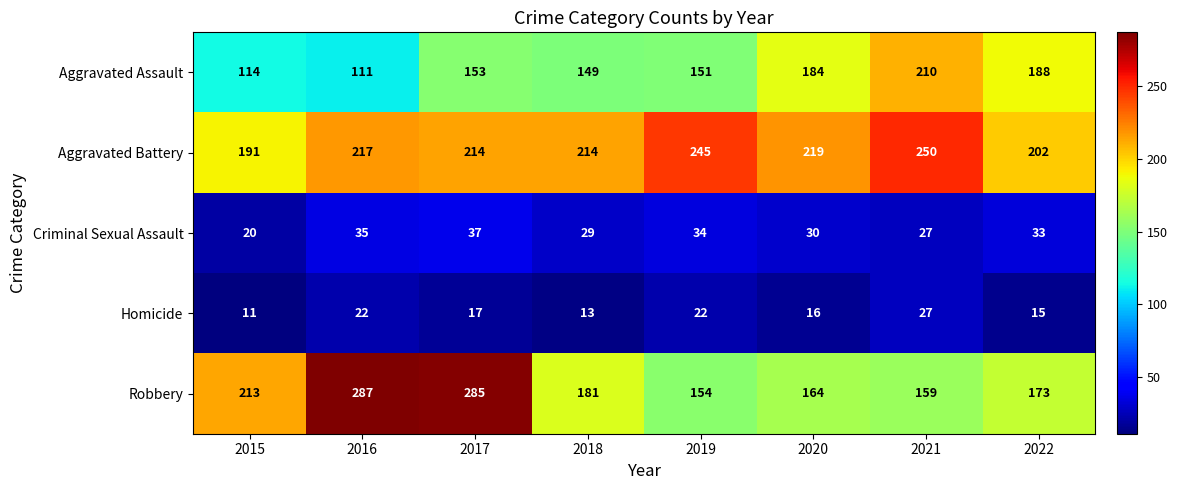

Which series has the widest spread of values?

Robbery